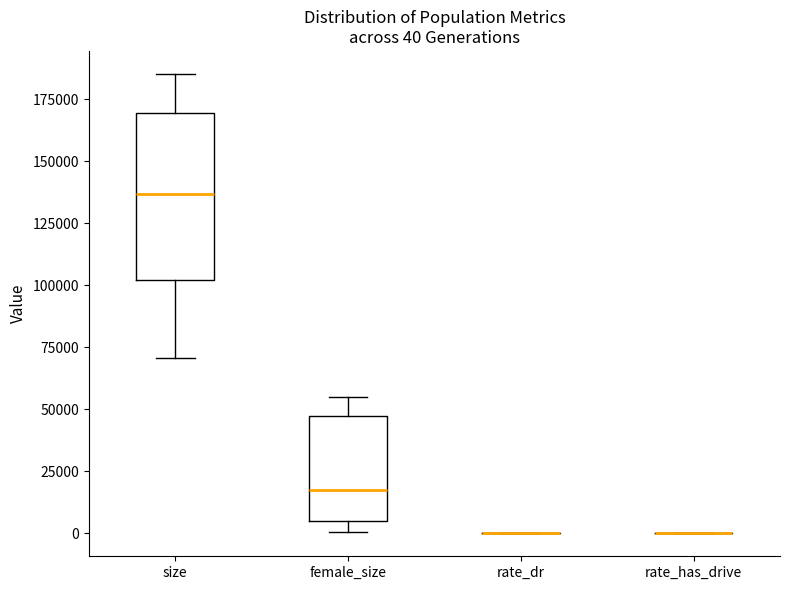

Comparing the boxes themselves (not the whiskers), which one is the tallest?

size